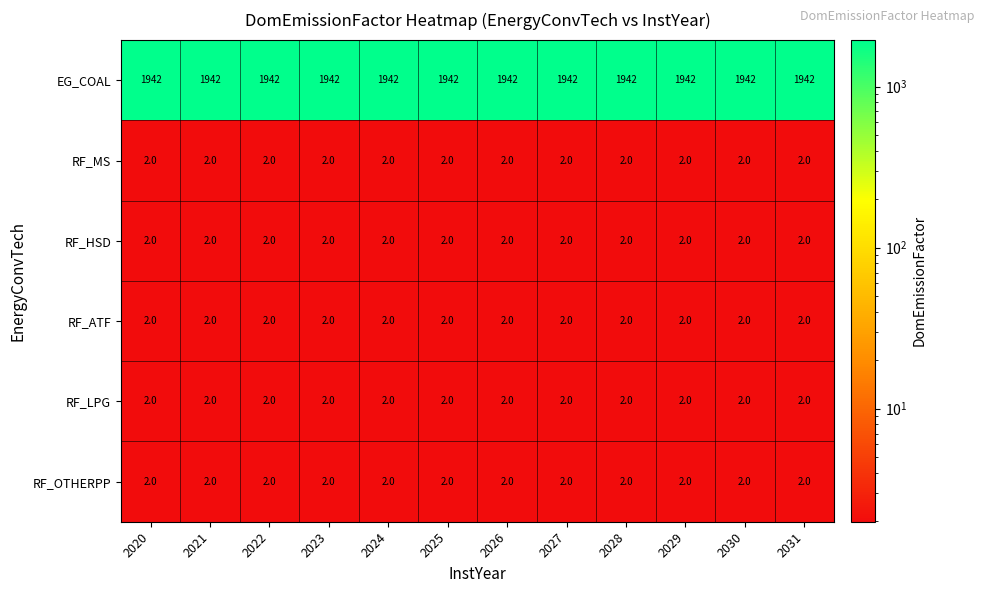

Count the number of categories in the chart.

12